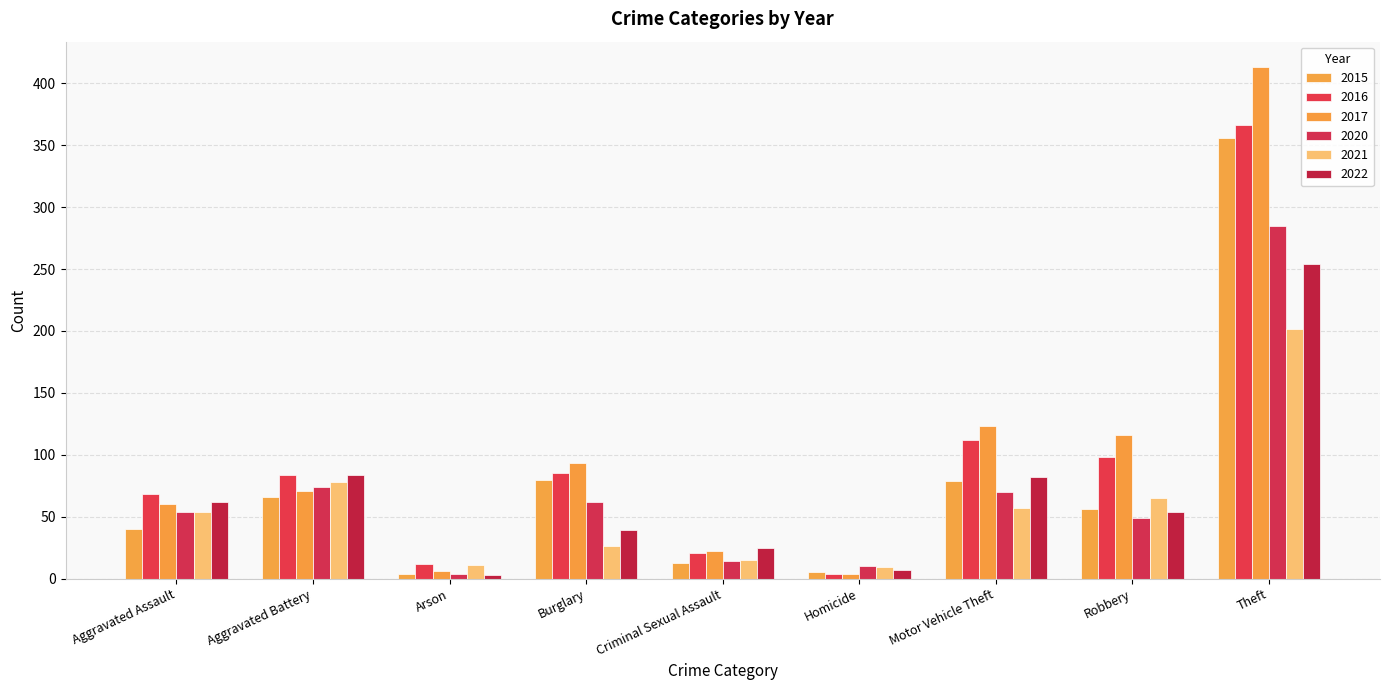

What is the spread (max minus min) of values at Criminal Sexual Assault?

12